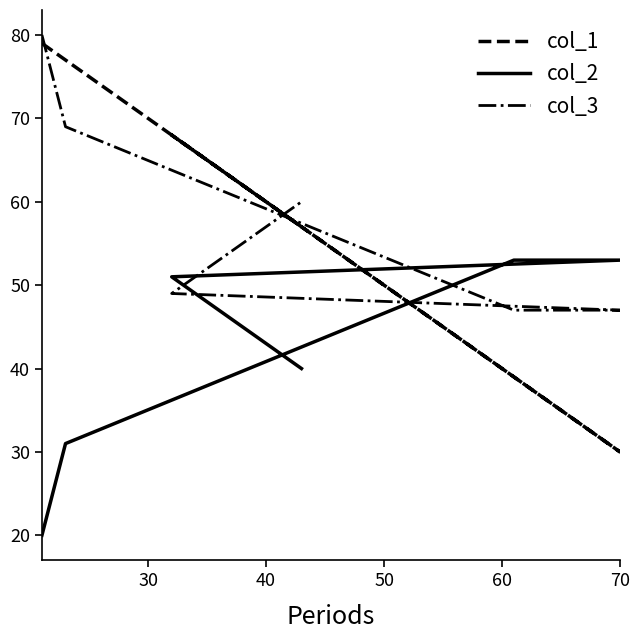

What is the maximum value for col_1?

79